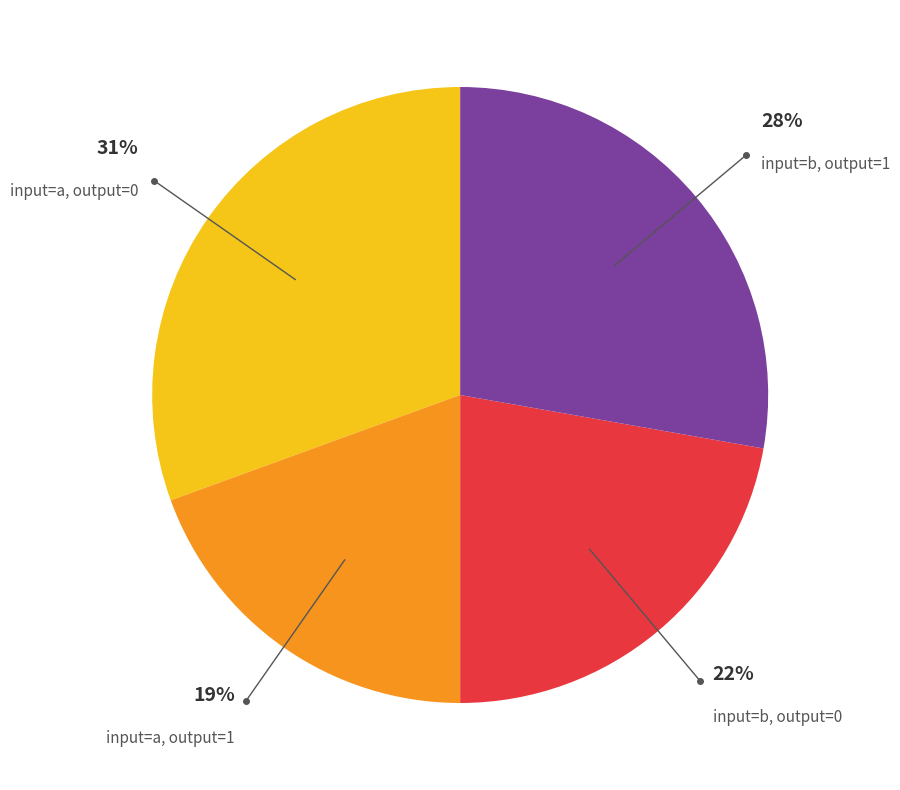

Is there a majority slice in this chart?

No